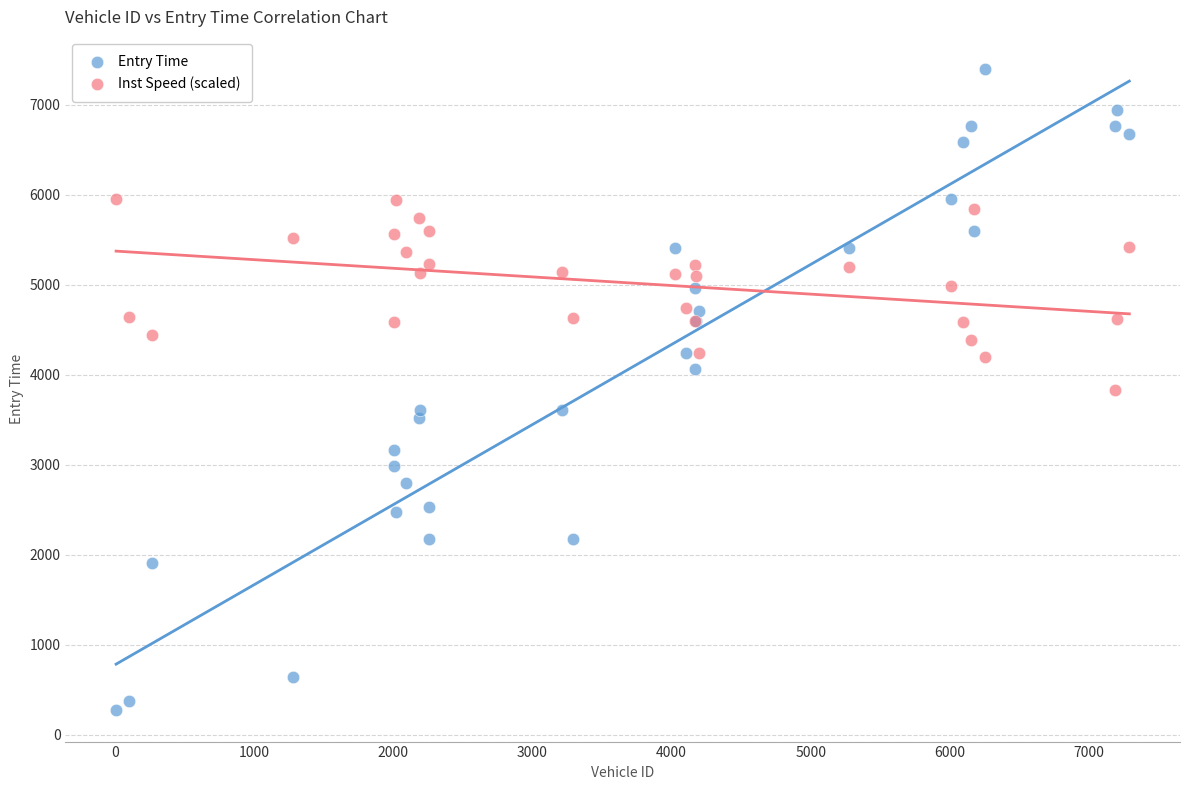

Which series has the largest Y range (max minus min)?

Entry Time